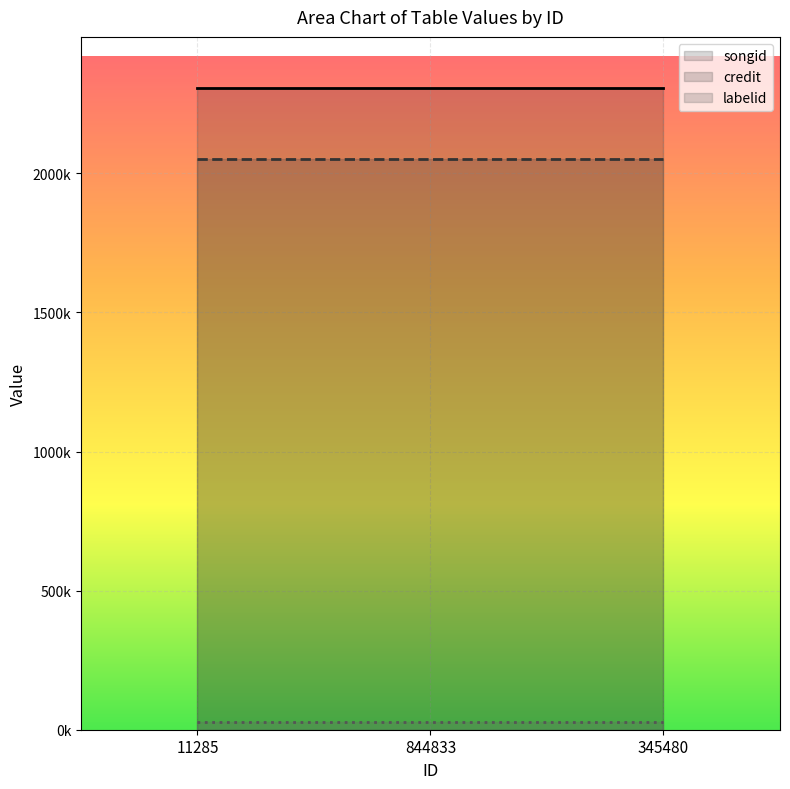

True or false: credit and labelid cross at least once.

False